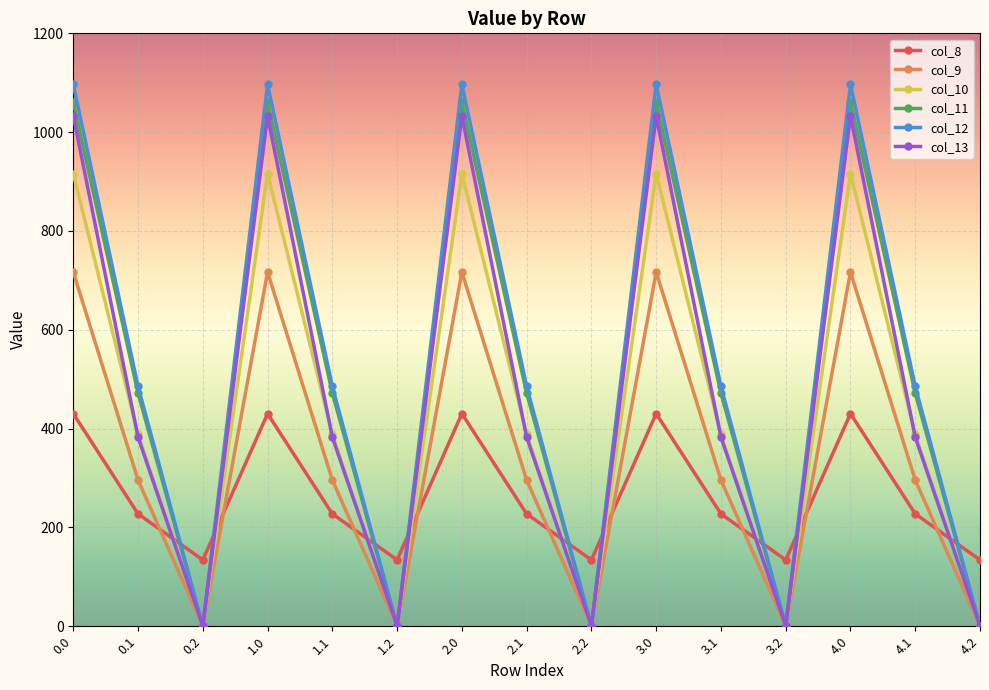

True or false: col_11 and col_8 intersect in this chart.

True